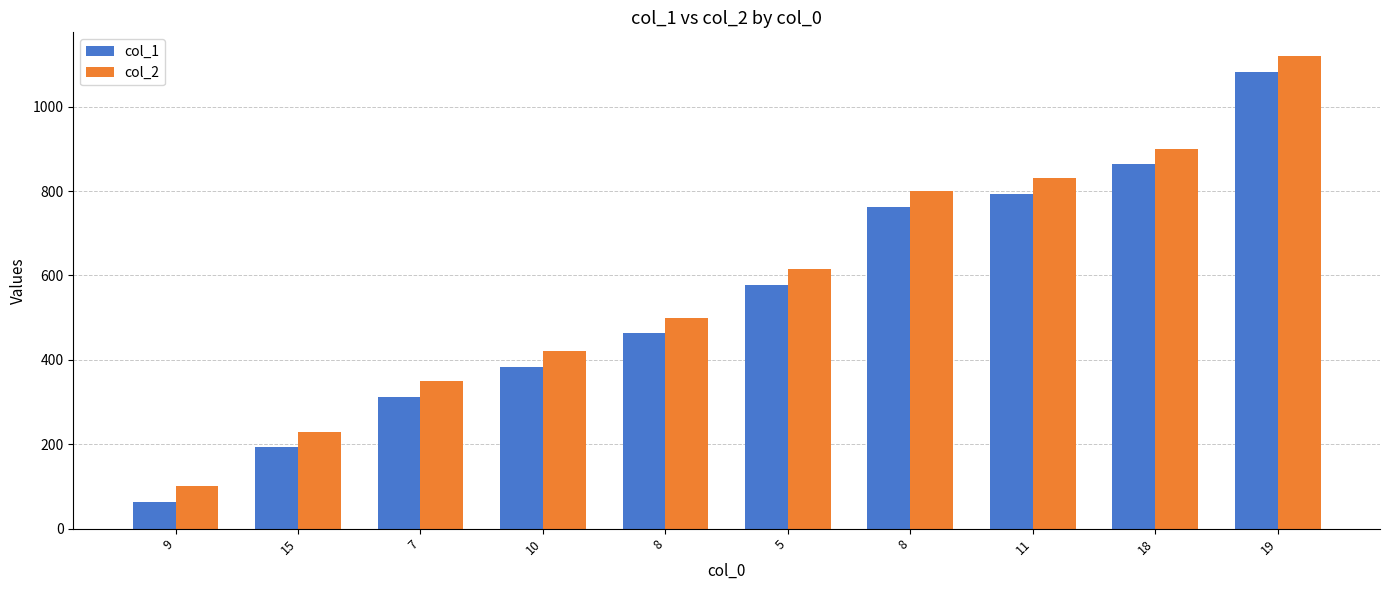

How many bars are there in total?

20